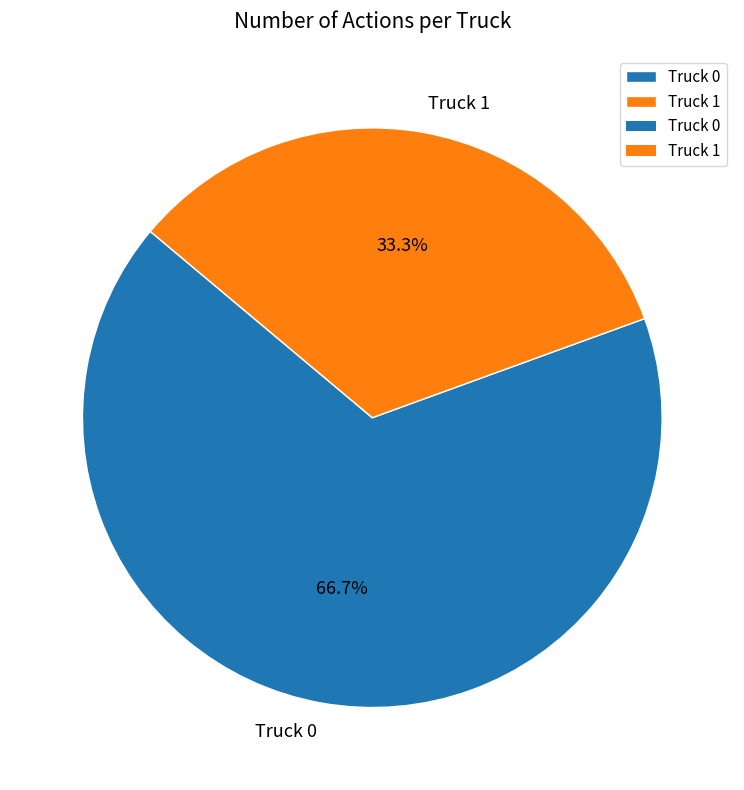

To the nearest percent, what portion does Truck 0 represent?

67%